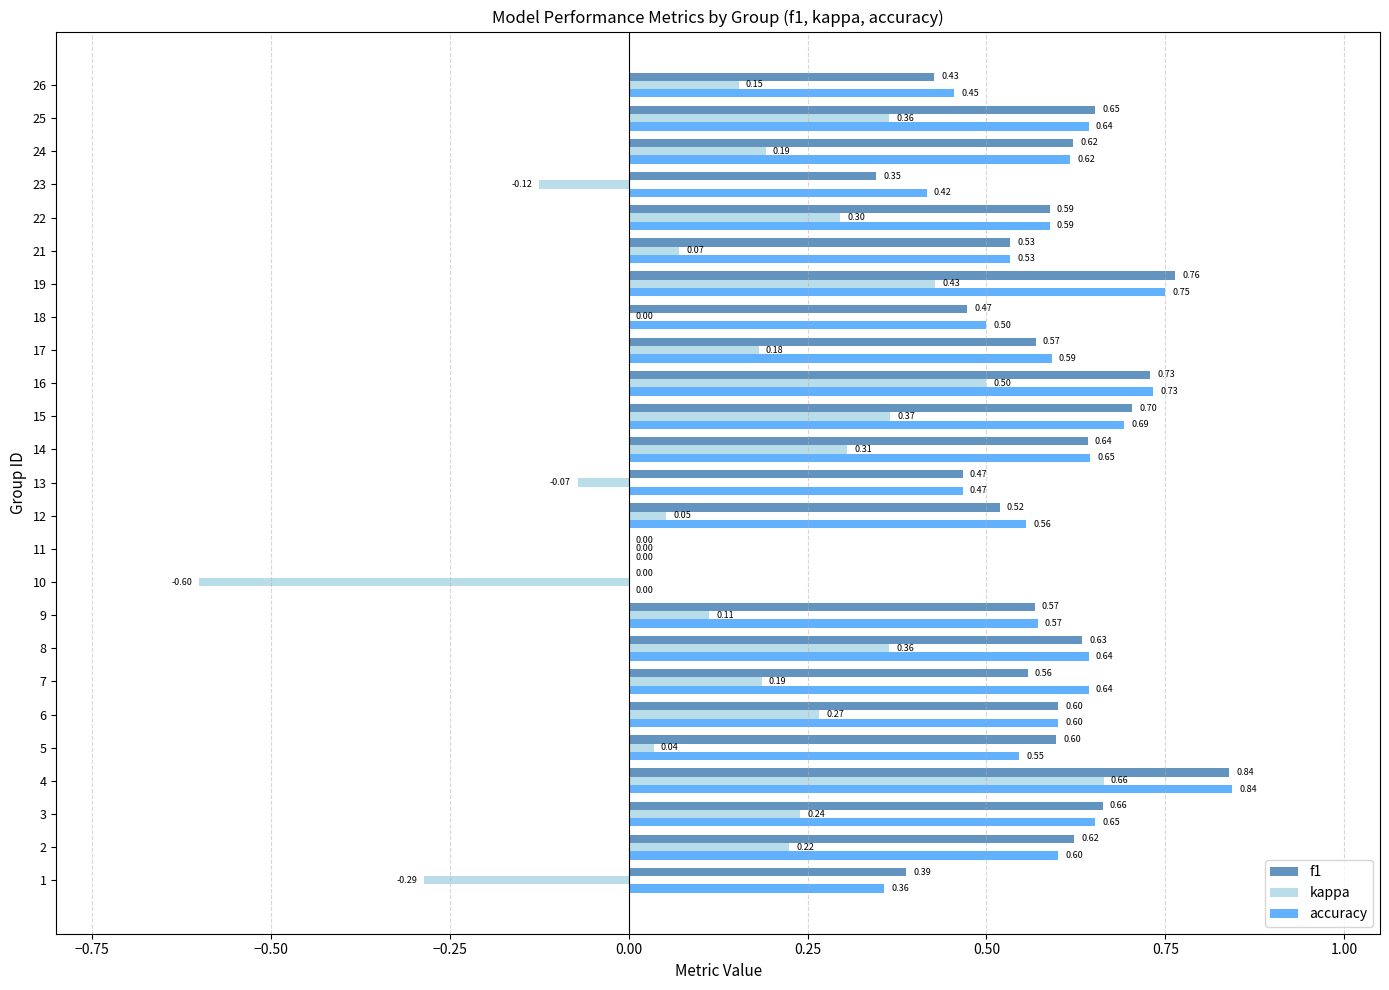

Which series has the largest total across all categories?

accuracy